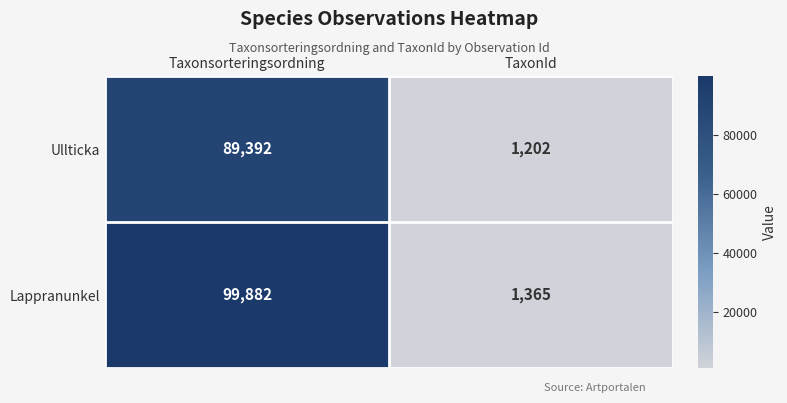

What is the lowest value of the Ullticka series?

1202